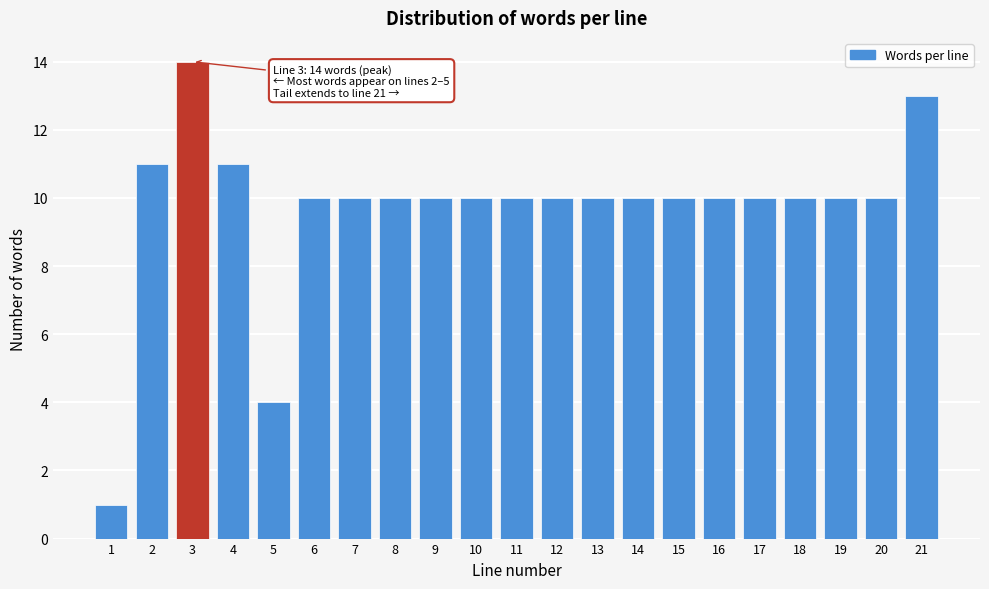

Reading left to right, list all the values displayed in this chart.

1=1	2=11	3=14	4=11	5=4	6=10	7=10	8=10	9=10	10=10	11=10	12=10	13=10	14=10	15=10	16=10	17=10	18=10	19=10	20=10	21=13